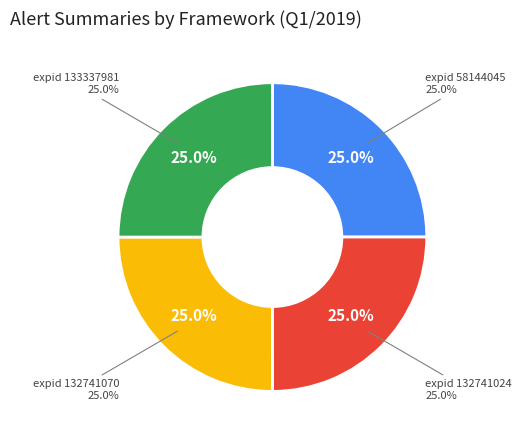

Which category has the smallest portion of the pie?

58144045